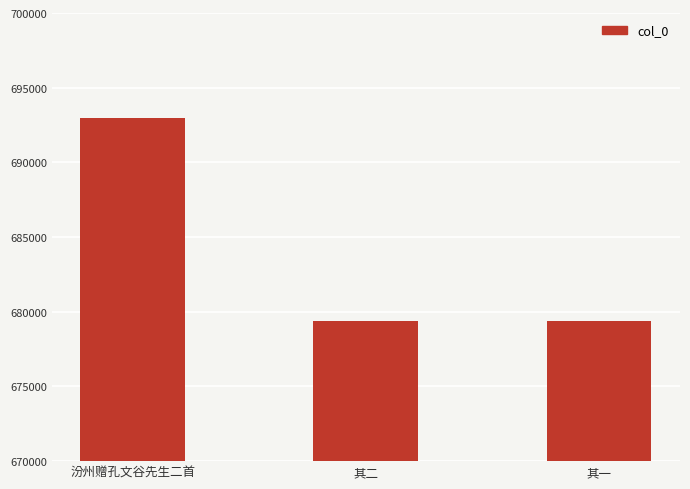

What is the value of the 3rd bar from the left?

679362